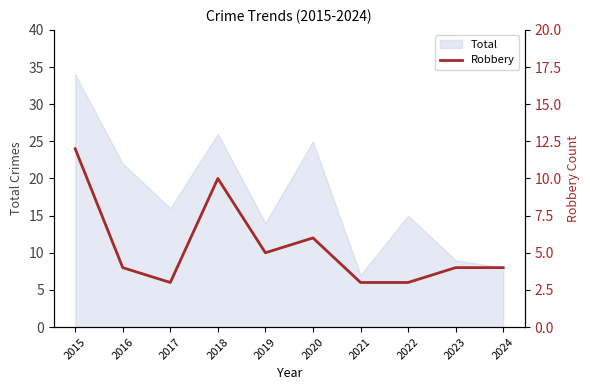

True or false: Total has a value of 34 at 2015.

True